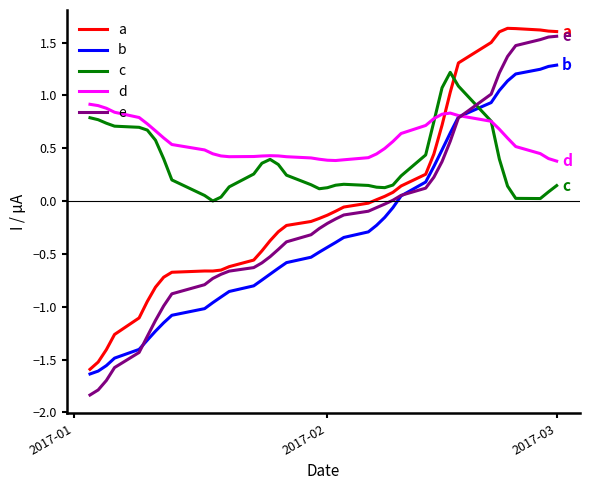

What are all the series names shown in the legend?

a, b, c, d, e